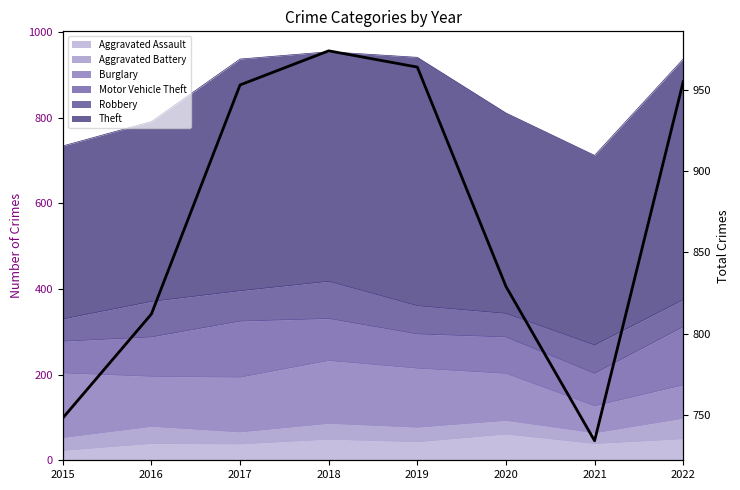

True or false: there are more than 2 points higher than both neighbors.

False